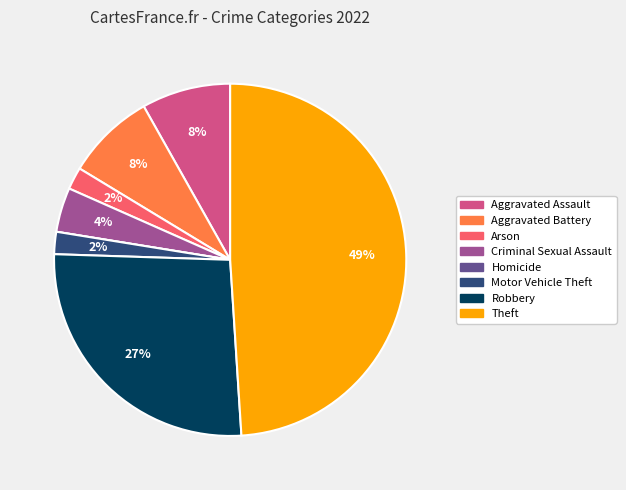

To the nearest percent, what is the difference between the Aggravated Battery and Criminal Sexual Assault slice percentages?

4%